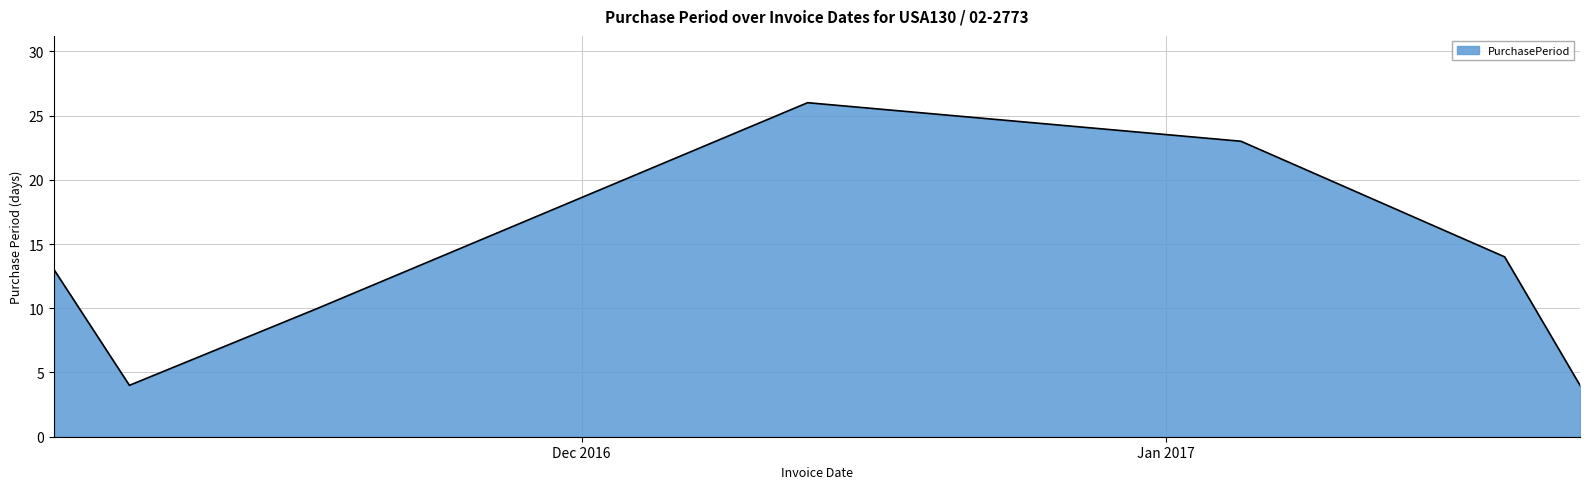

What is the smallest value displayed?

4